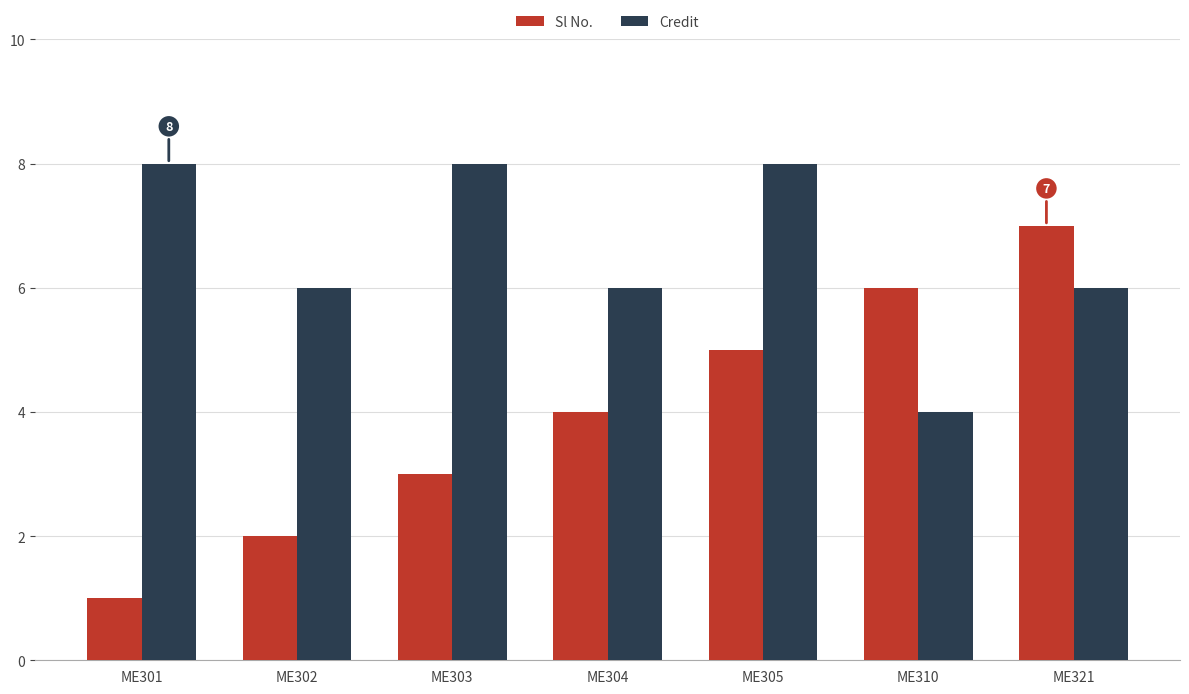

What is the sum of the Credit values at ME302 and ME303?

14